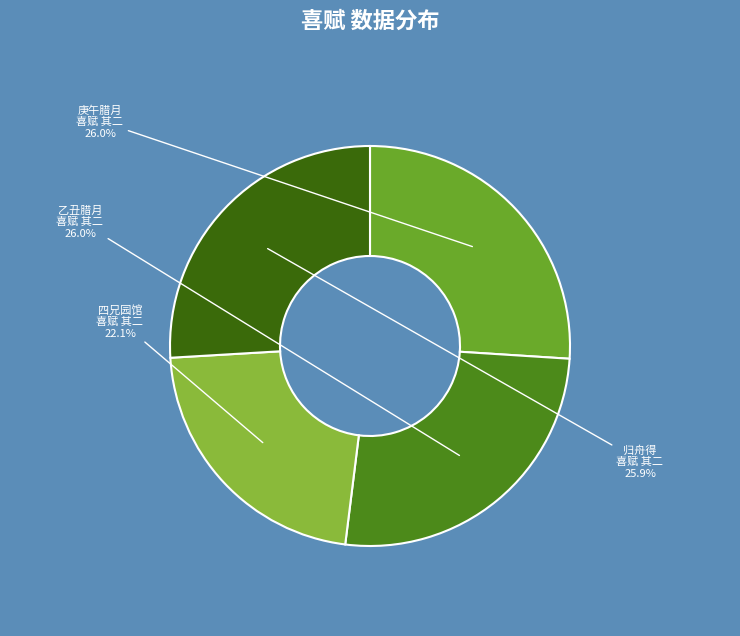

What is the ratio of the value at 归舟得 喜赋 其二 to the value at 四兄园馆 喜赋 其二?

1.2